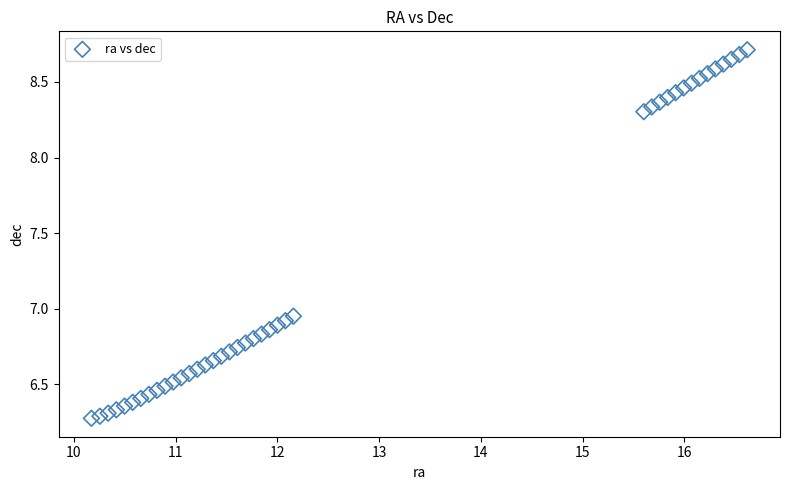

What is the range of Y values (max minus min)?

2.4